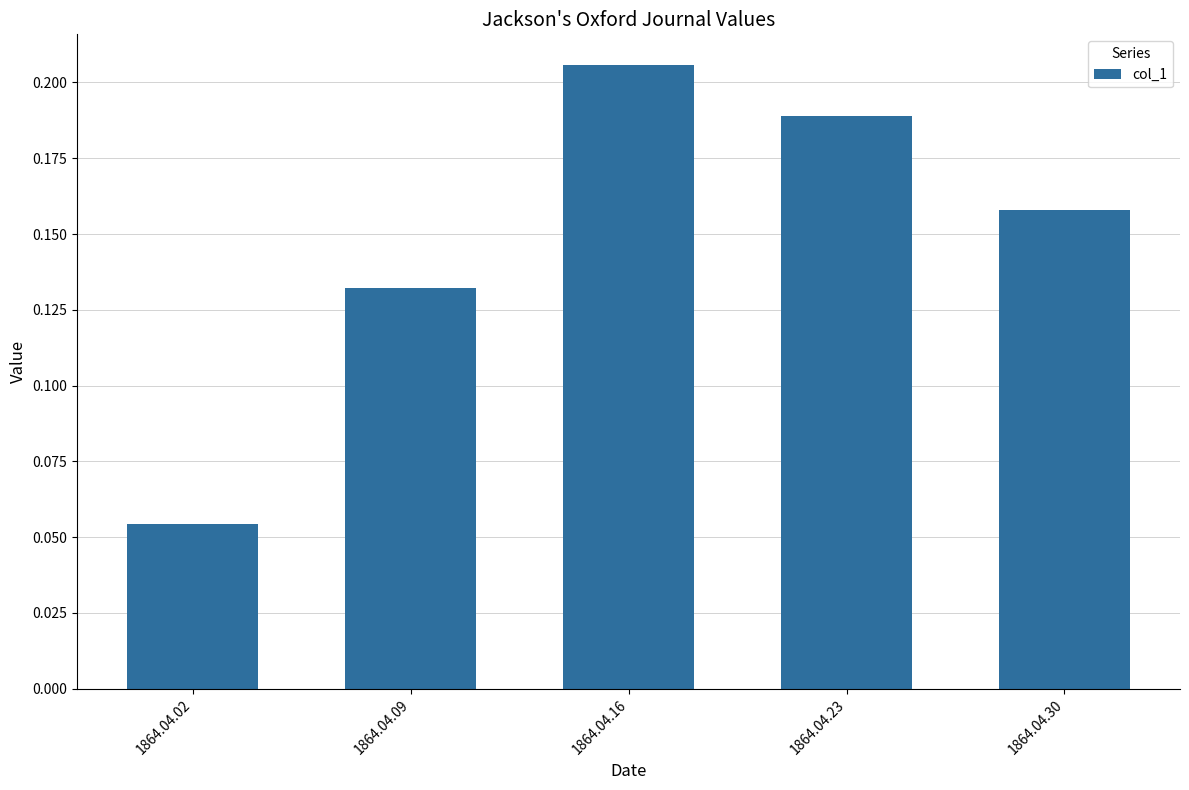

Does the chart contain stacked bars?

No